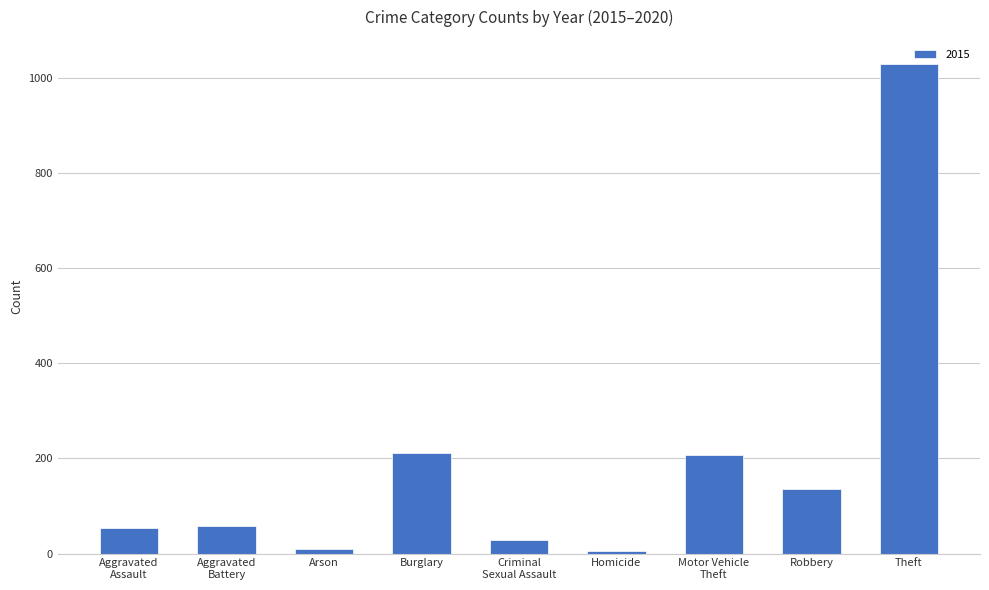

What is the average value?

193